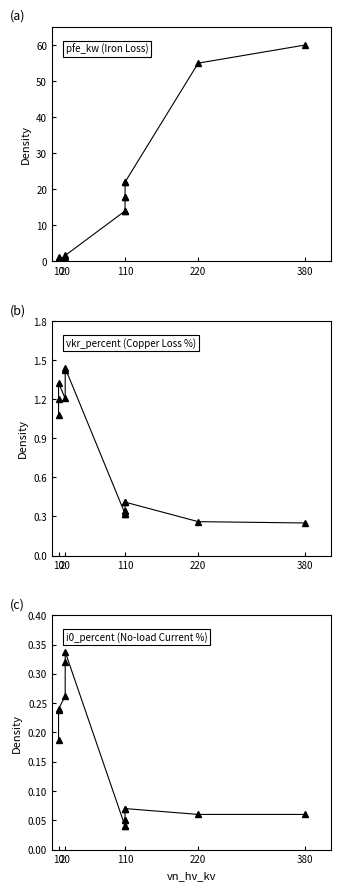

After their last crossing, which series has the higher values: vkr_percent or pfe_kw?

pfe_kw